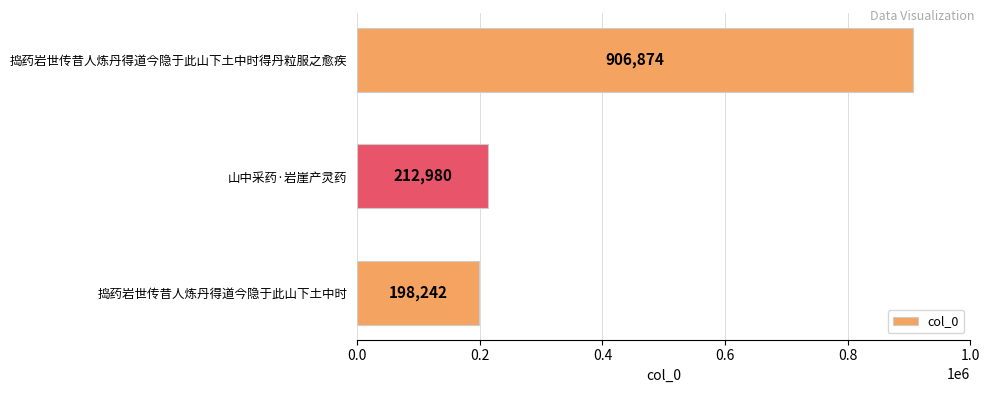

What is the greatest value displayed?

906874